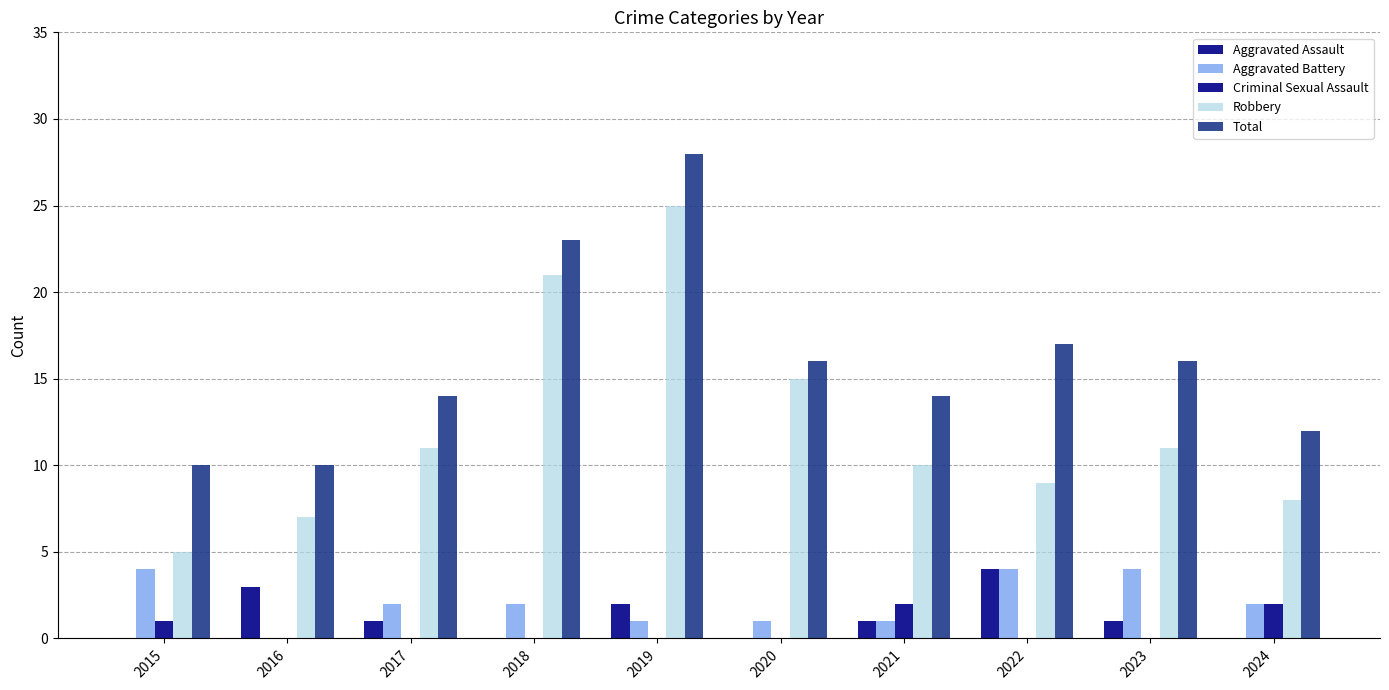

Which label corresponds to the smallest value in the chart?

2015